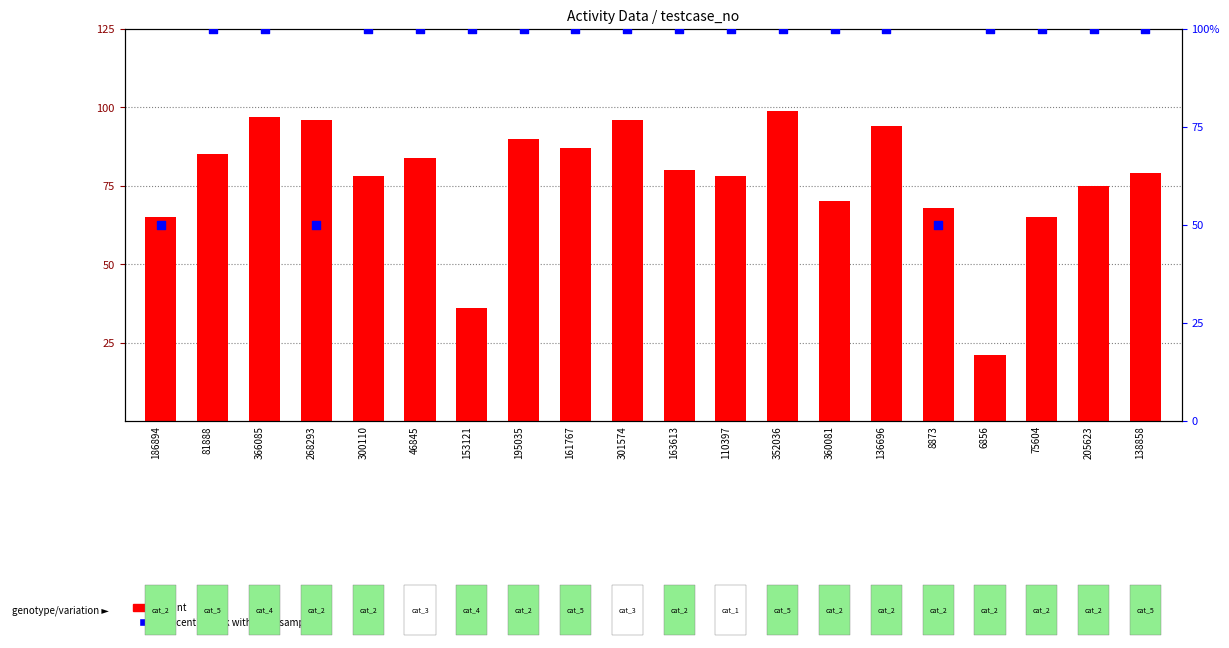

Which series has the largest total across all categories?

percentile rank within the sample